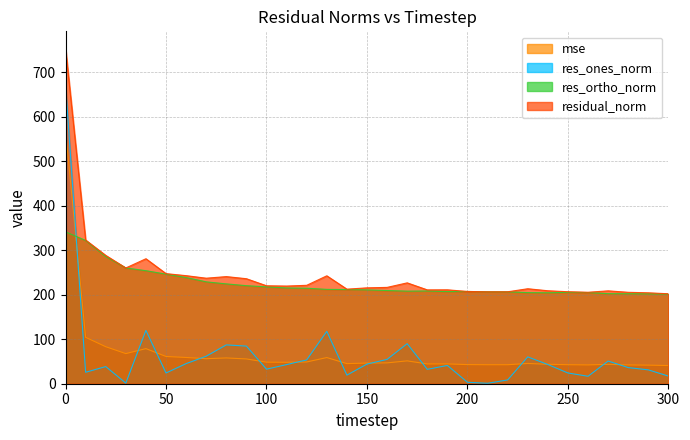

What is the value of the res_ones_norm point at the 4th from the left?

1.4